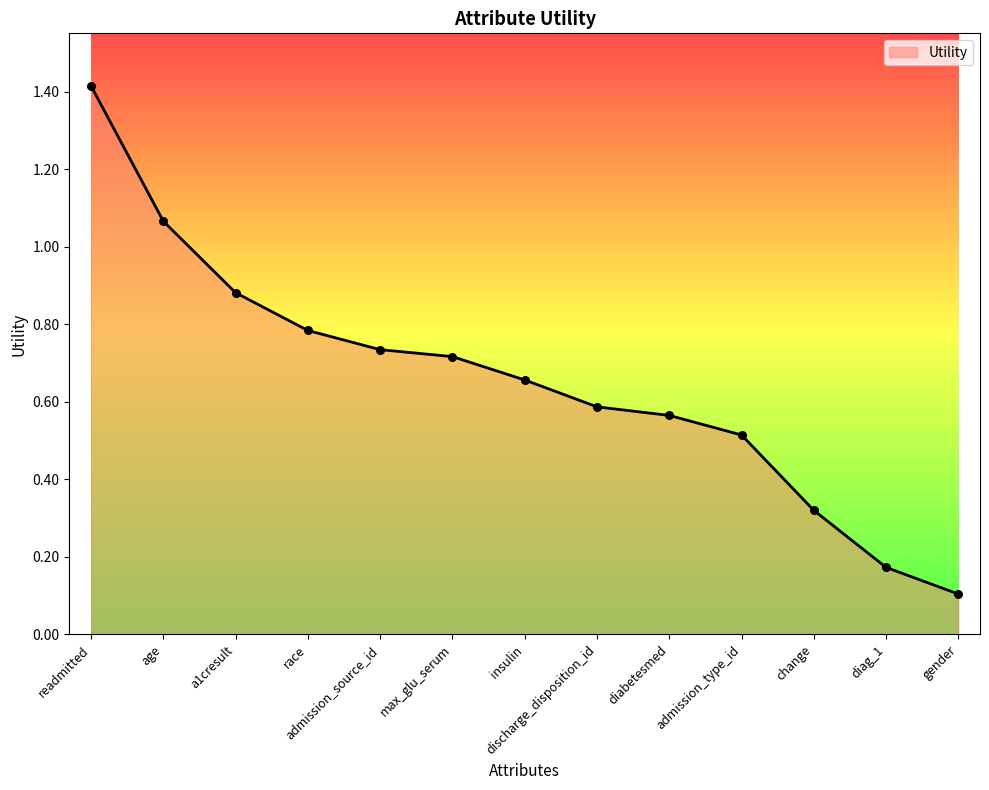

Between gender and max_glu_serum, which is larger?

max_glu_serum